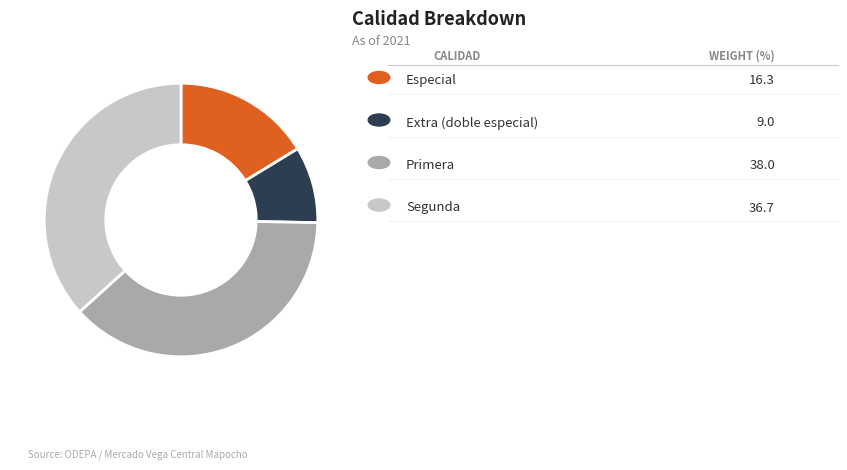

Is there a majority slice in this chart?

No